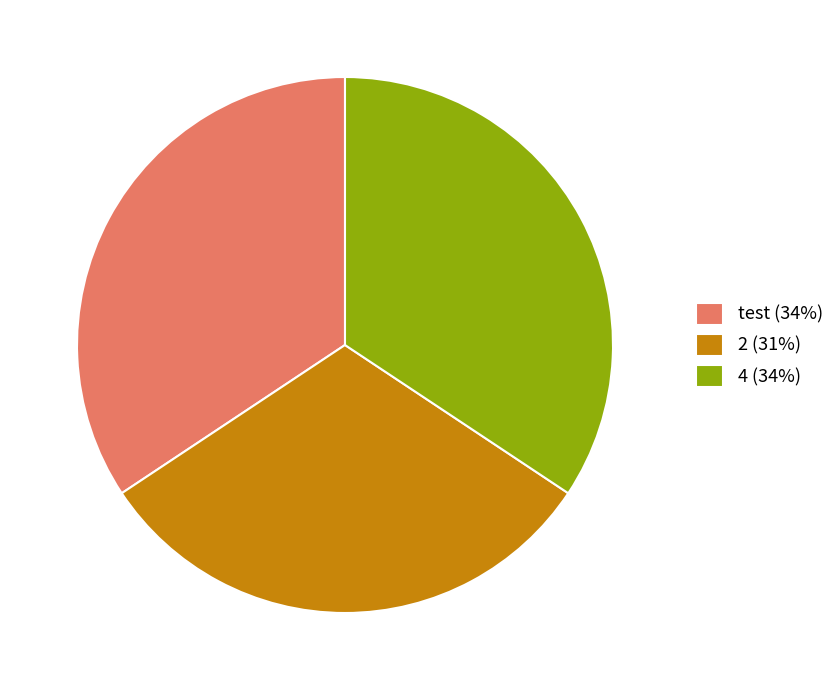

Combined, do test and 2 account for over 50%?

Yes